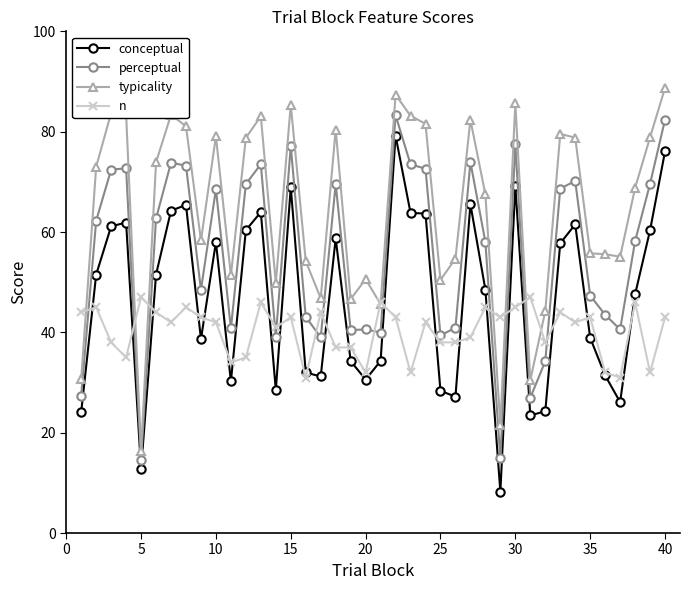

Rank the series by their average value, from highest to lowest.

typicality, perceptual, conceptual, n